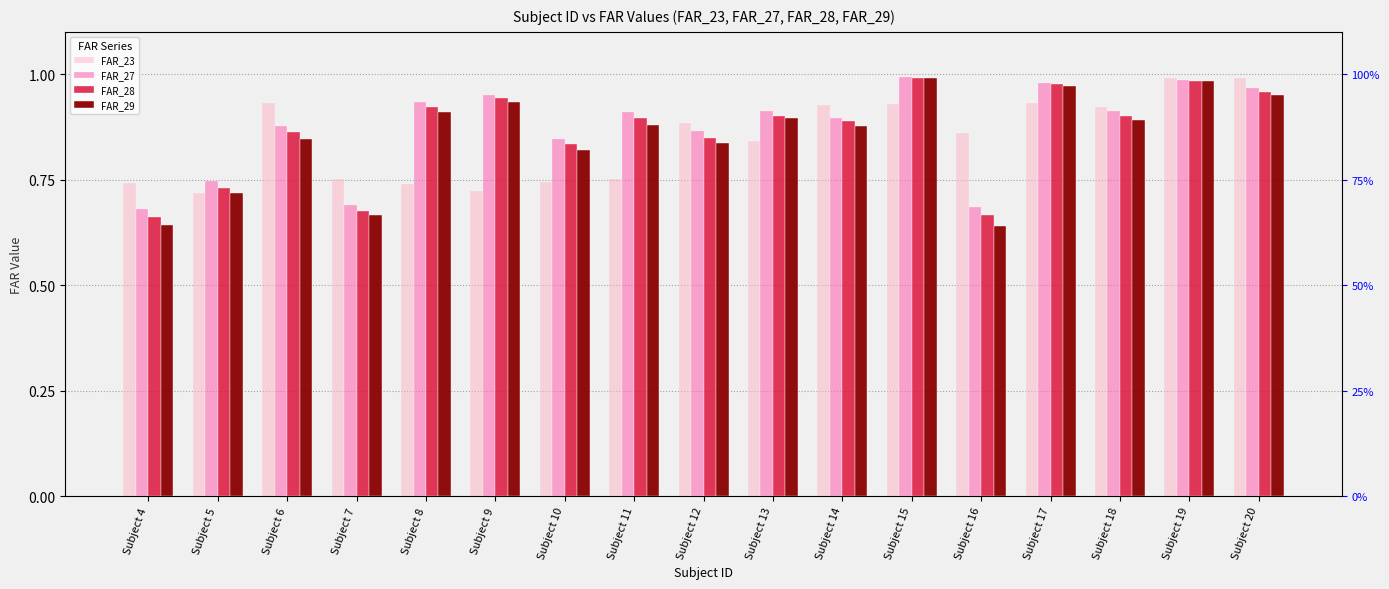

Which category has the lowest value across all series?

Subject 16